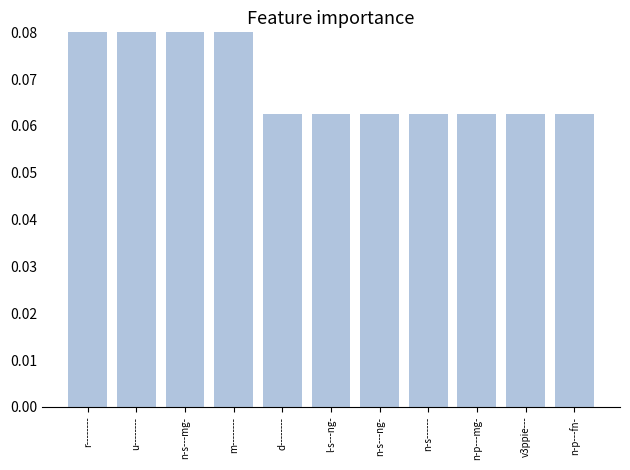

How many values are between 0 and 1?

11